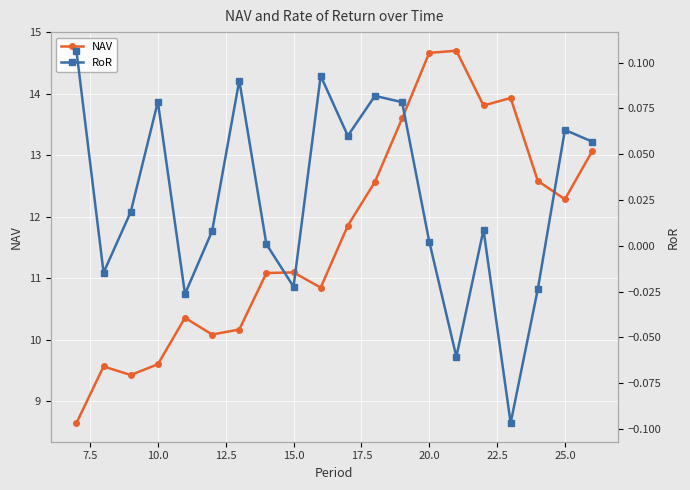

Reading right to left, extract all data points from this chart.

NAV: 13.1	12.3	12.6	13.9	13.8	14.7	14.7	13.6	12.6	11.9	10.9	11.1	11.1	10.2	10.1	10.4	9.6	9.4	9.6	8.6
RoR: 0.1	0.1	-0.0	-0.1	0.0	-0.1	0.0	0.1	0.1	0.1	0.1	-0.0	0.0	0.1	0.0	-0.0	0.1	0.0	-0.0	0.1